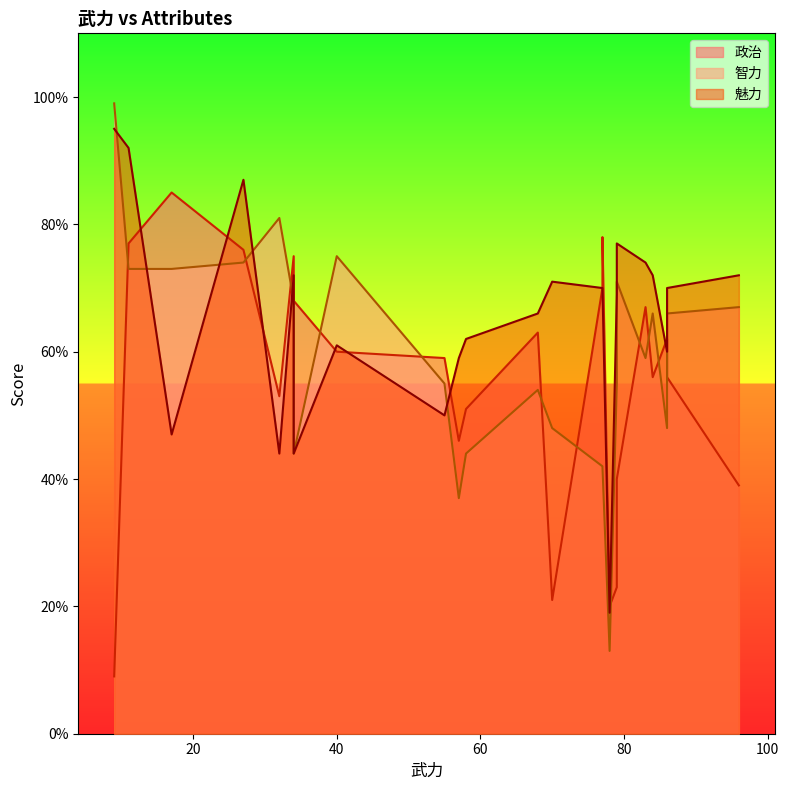

How many data points in 智力 are above 59?

11